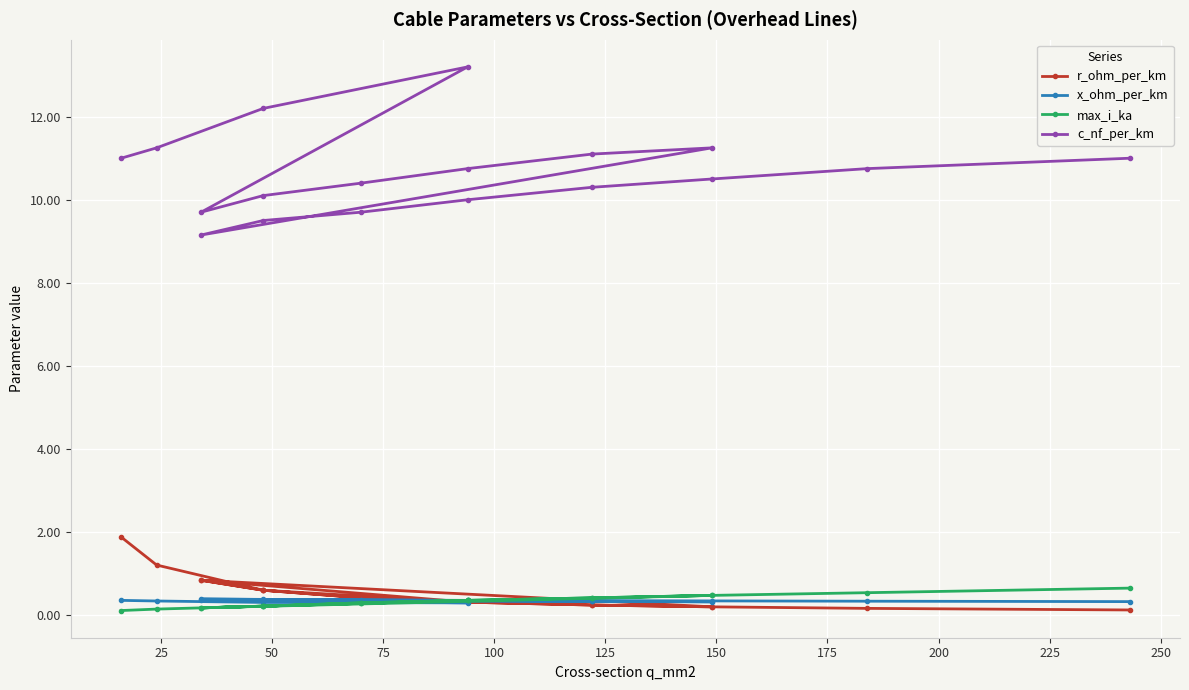

List the series in order of their peak value, lowest first.

x_ohm_per_km, max_i_ka, r_ohm_per_km, c_nf_per_km